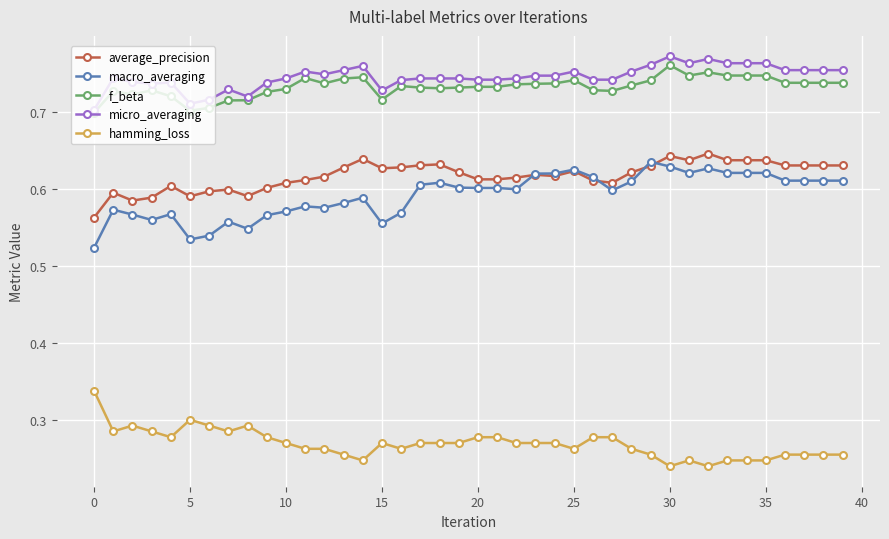

True or false: macro_averaging has more than 1 interior local peaks.

True